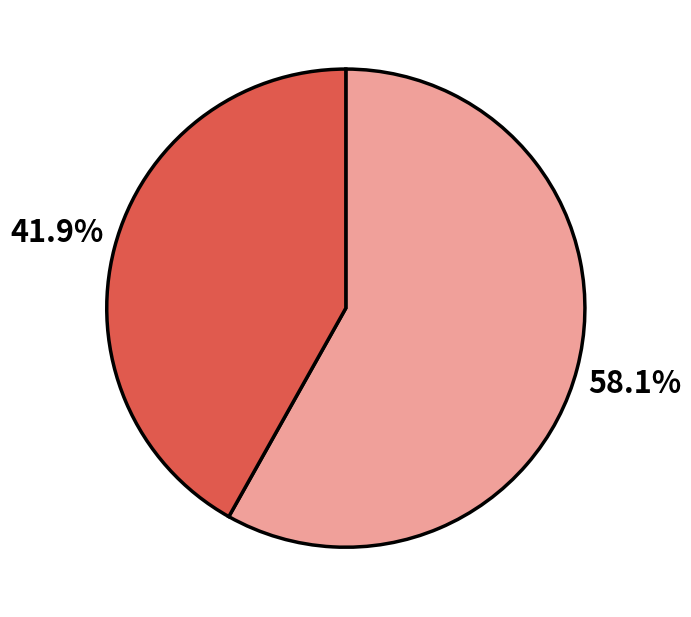

Is there any slice that represents more than half of the pie?

Yes